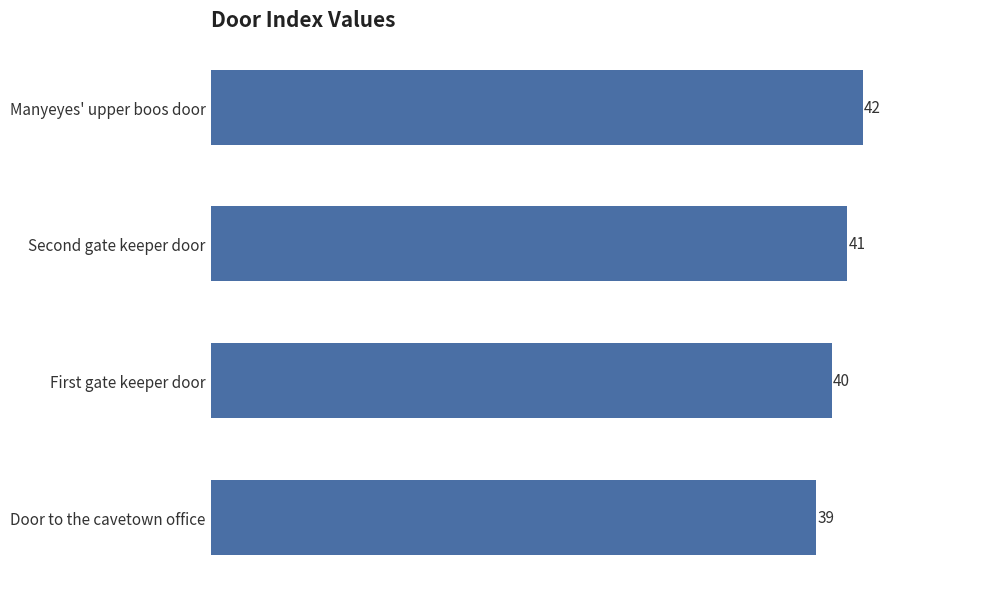

What is the difference between the maximum and minimum values?

3